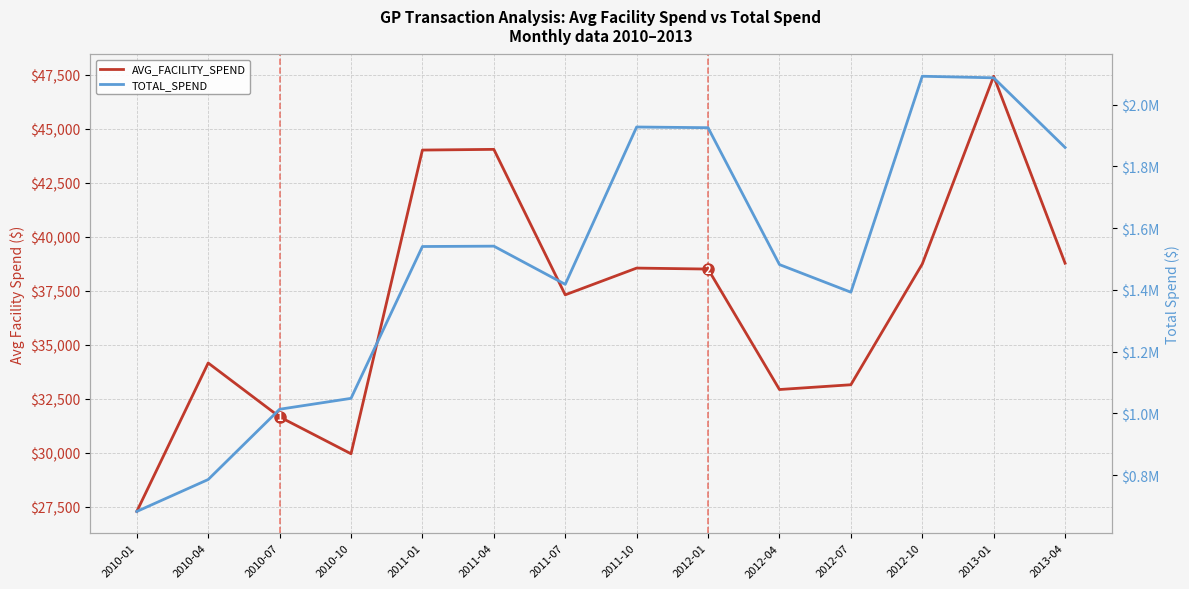

Is it true that TOTAL_SPEND equals 2228396.8 at 2011-07?

False